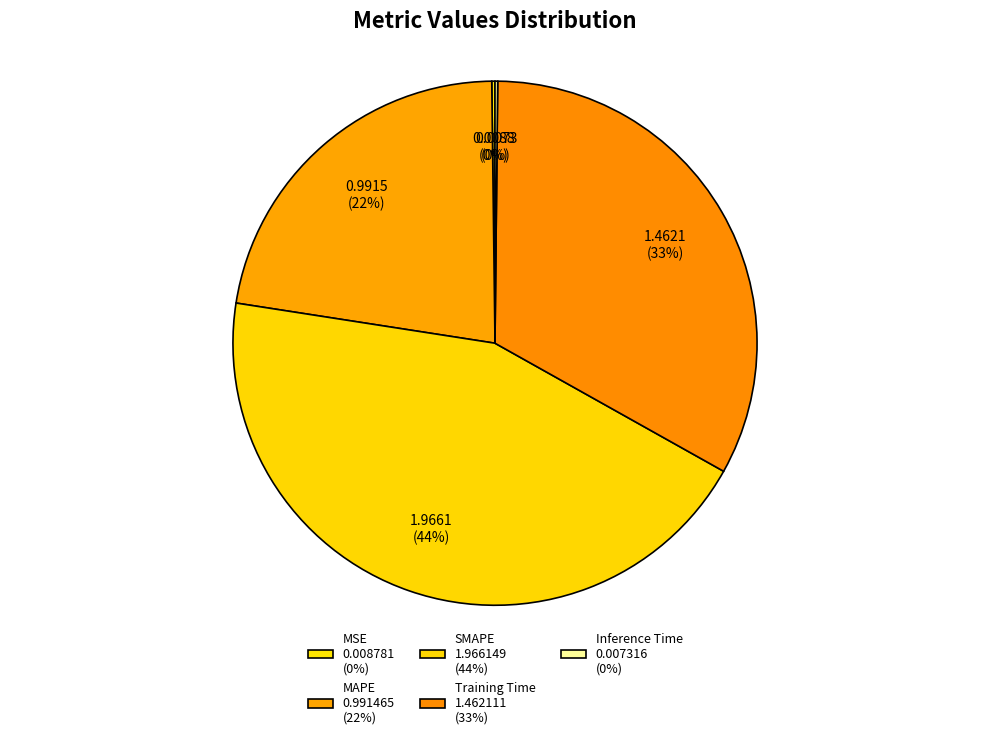

What portion of the pie excludes Training Time?

67.0%